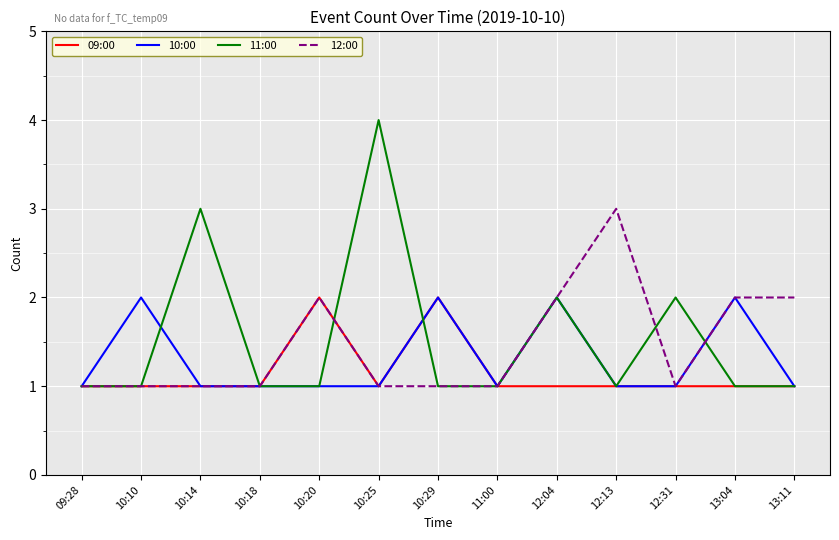

Reading left to right, extract all data points from this chart.

09:00: 09:28=1	10:10=1	10:14=1	10:18=1	10:20=2	10:25=1	10:29=2	11:00=1	12:04=1	12:13=1	12:31=1	13:04=1	13:11=1
10:00: 09:28=1	10:10=2	10:14=1	10:18=1	10:20=1	10:25=1	10:29=2	11:00=1	12:04=2	12:13=1	12:31=1	13:04=2	13:11=1
11:00: 09:28=1	10:10=1	10:14=3	10:18=1	10:20=1	10:25=4	10:29=1	11:00=1	12:04=2	12:13=1	12:31=2	13:04=1	13:11=1
12:00: 09:28=1	10:10=1	10:14=1	10:18=1	10:20=2	10:25=1	10:29=1	11:00=1	12:04=2	12:13=3	12:31=1	13:04=2	13:11=2